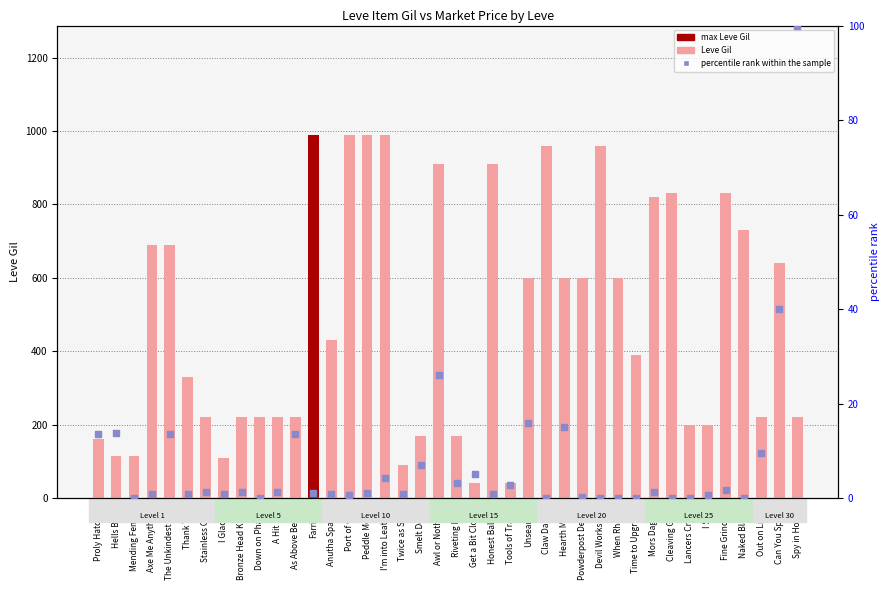

Which series contains the lowest Y value?

percentile rank within the sample